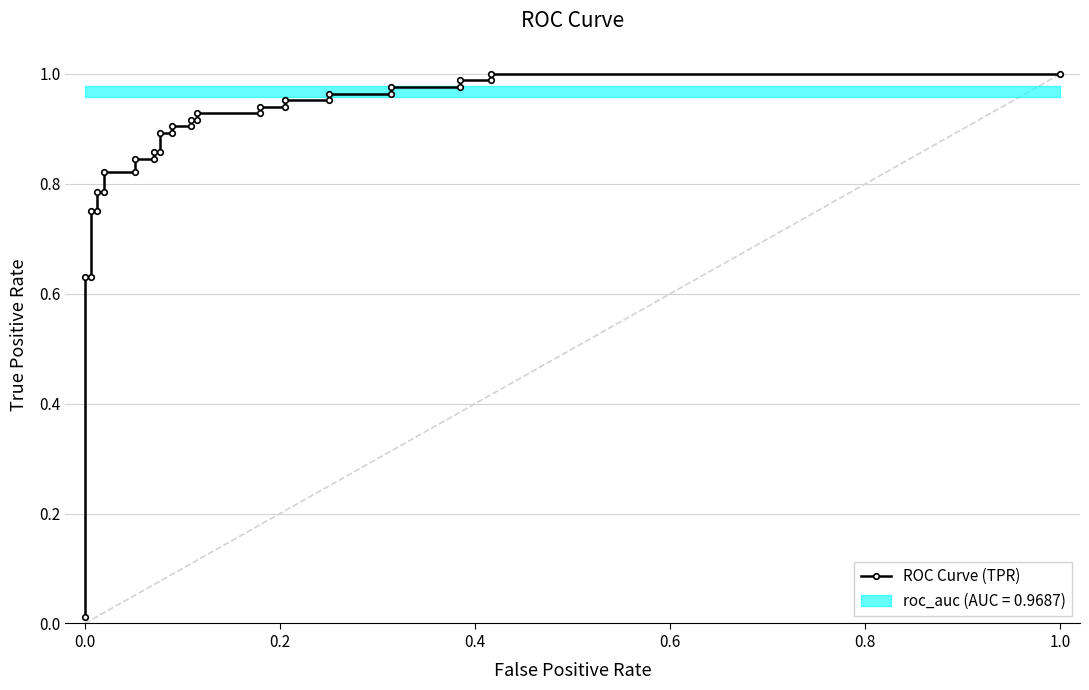

What is the value of the 26th point from the left?

1.0